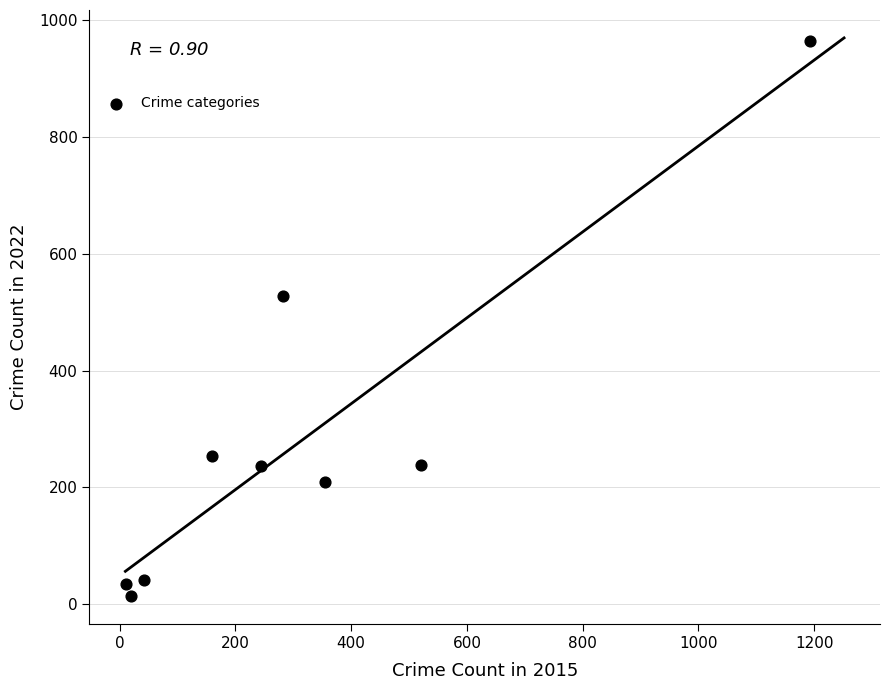

What is the average Y value?

280